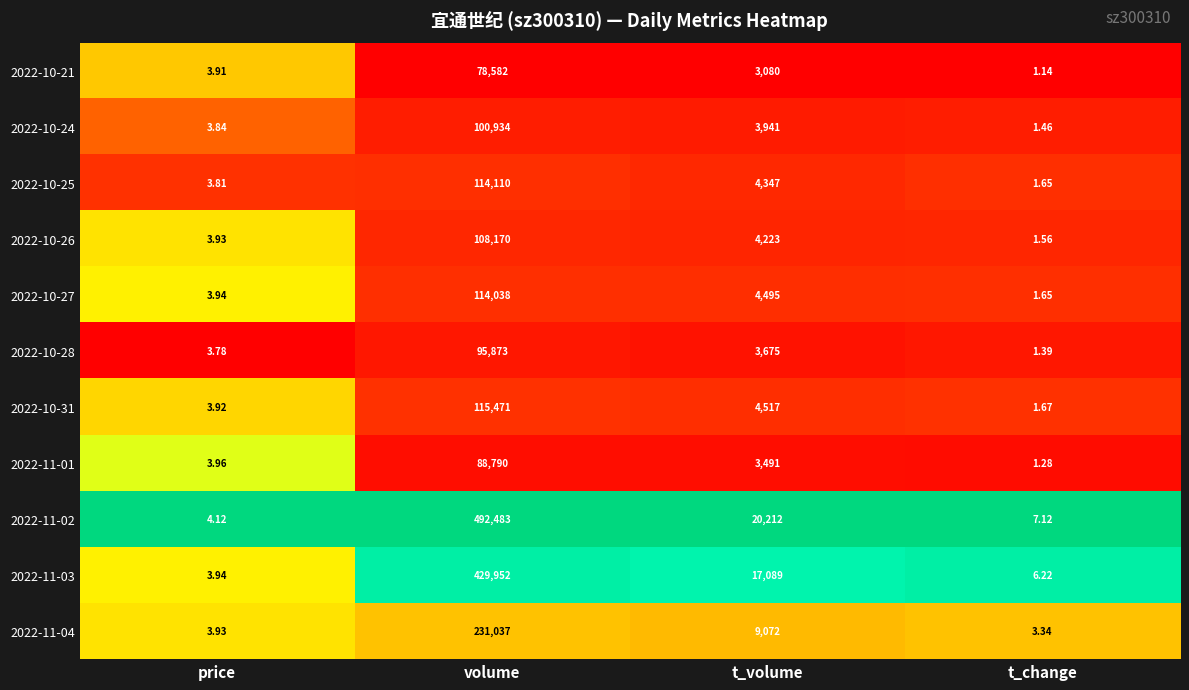

Which label corresponds to the largest value in the chart?

volume